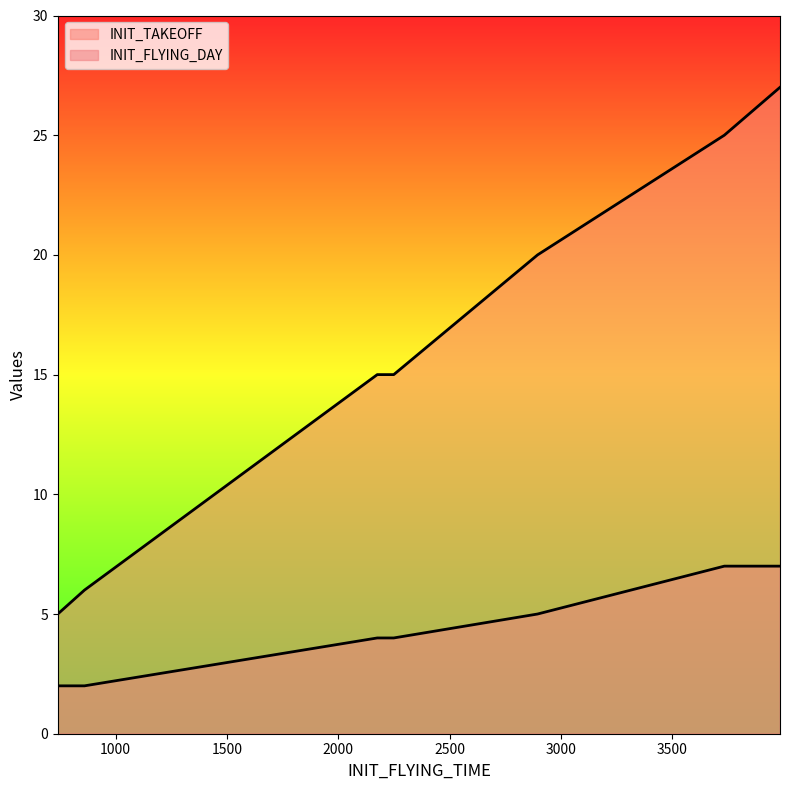

True or false: INIT_FLYING_DAY and INIT_TAKEOFF intersect in this chart.

False